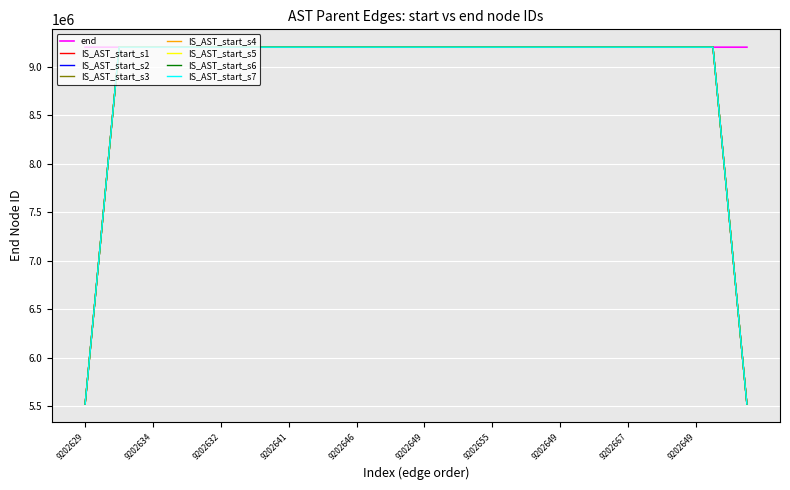

What is the maximum value for IS_AST_start_s7?

9202685.8